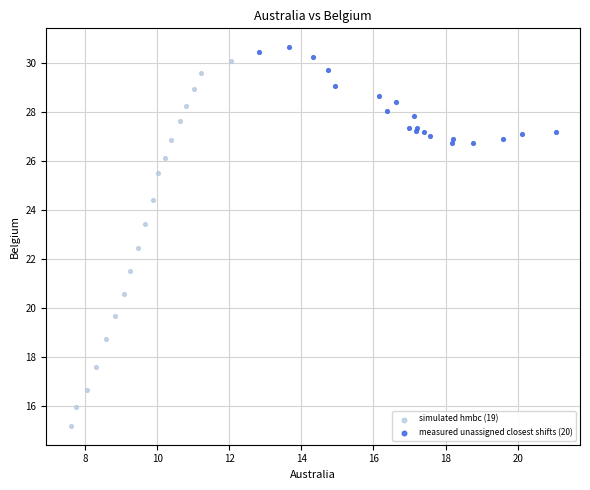

Which series contains the highest Y value?

measured unassigned closest shifts (20)